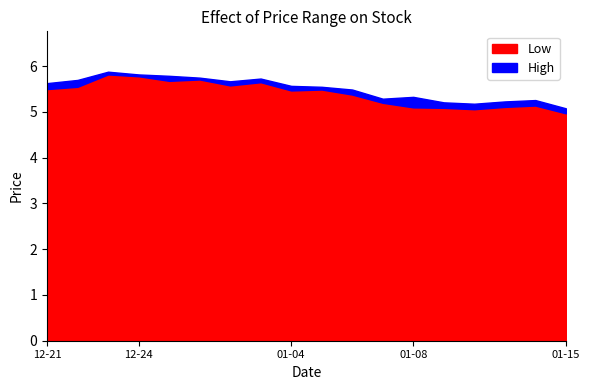

Between 2016-01-05 and 2016-01-06, which series saw the biggest shift?

Low